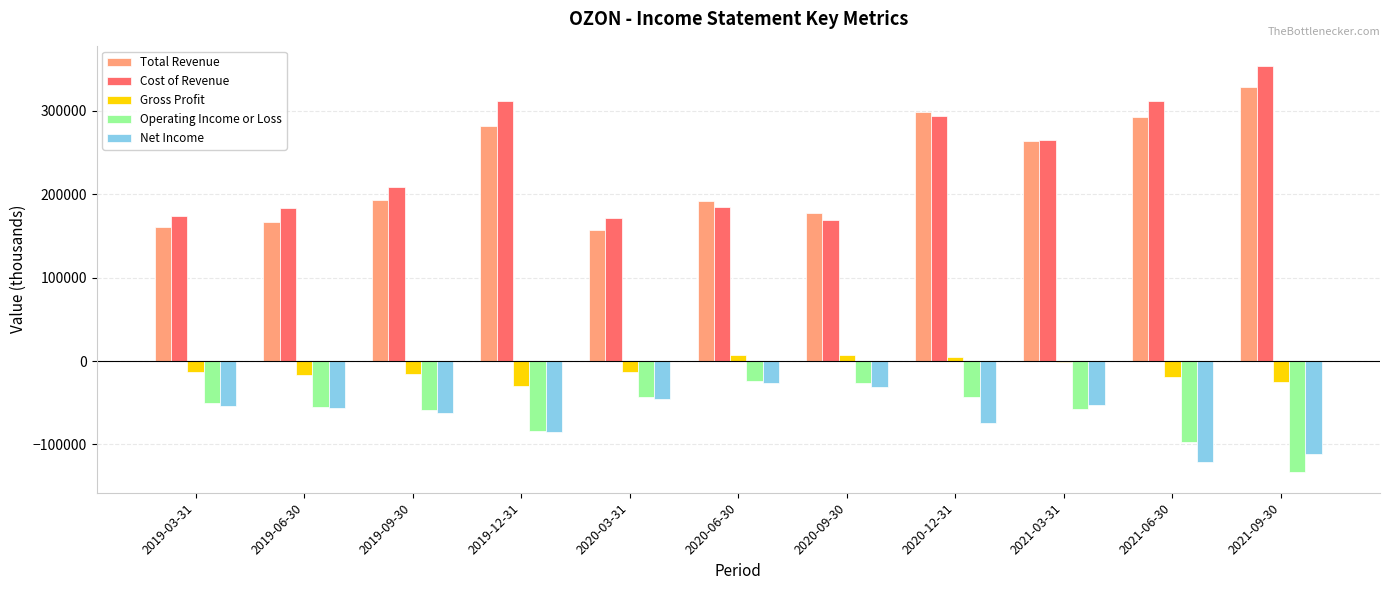

Which series changed the most between 2019-09-30 and 2021-09-30?

Cost of Revenue